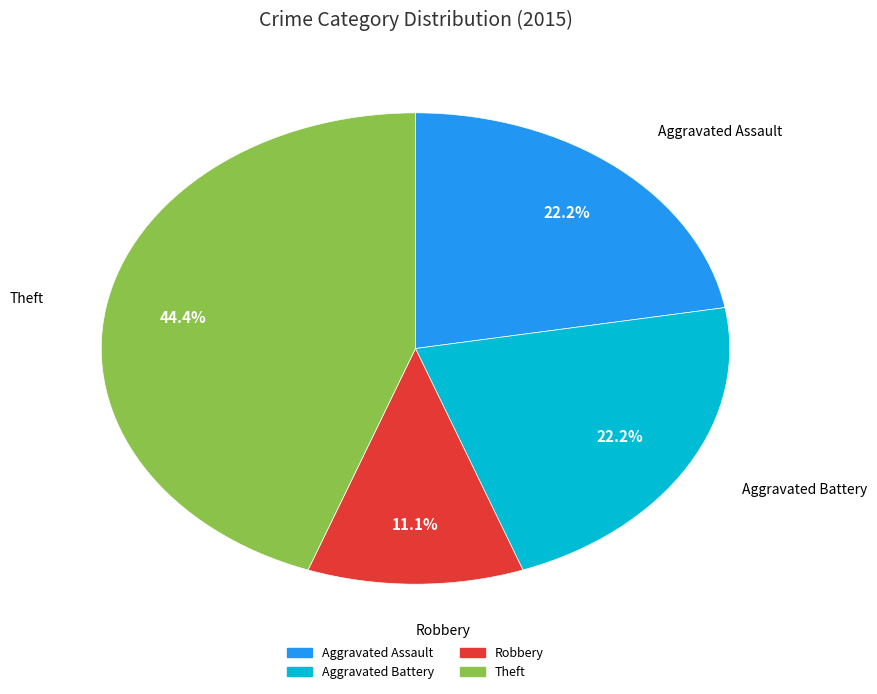

Which slice is the largest?

Theft